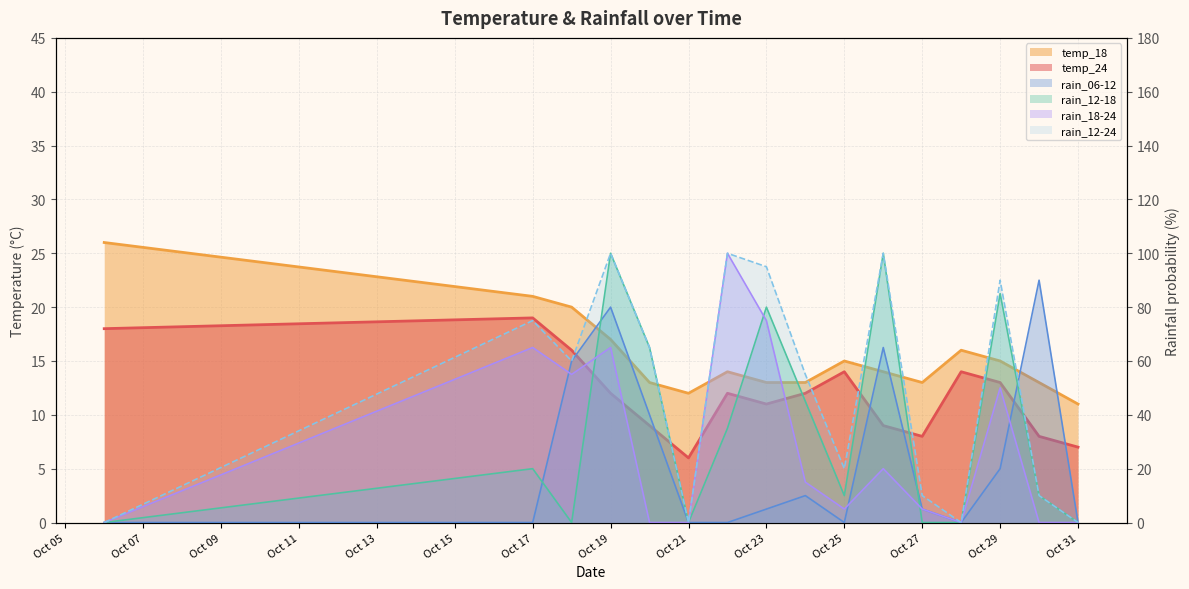

Between 2023-10-19 and 2023-10-20, which is larger?

2023-10-19